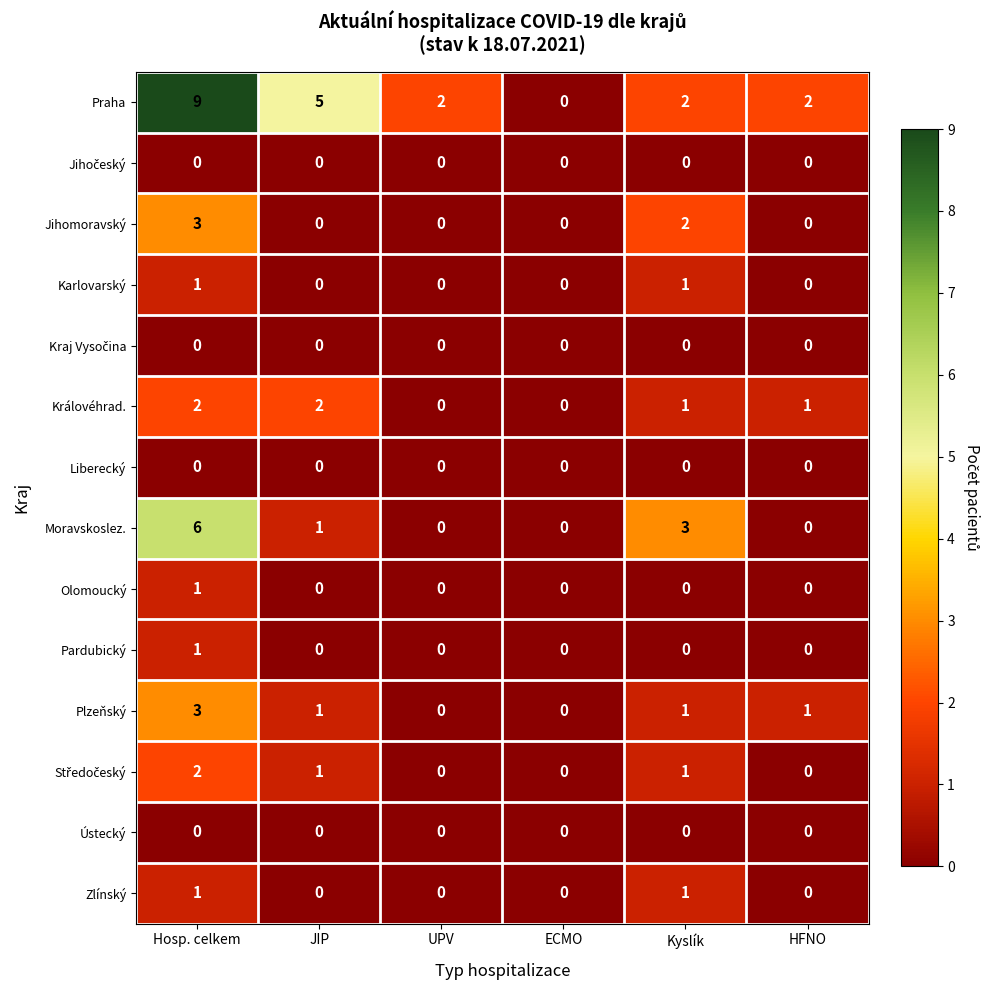

What is the difference between the maximum and minimum values in the Moravskoslez. series?

6